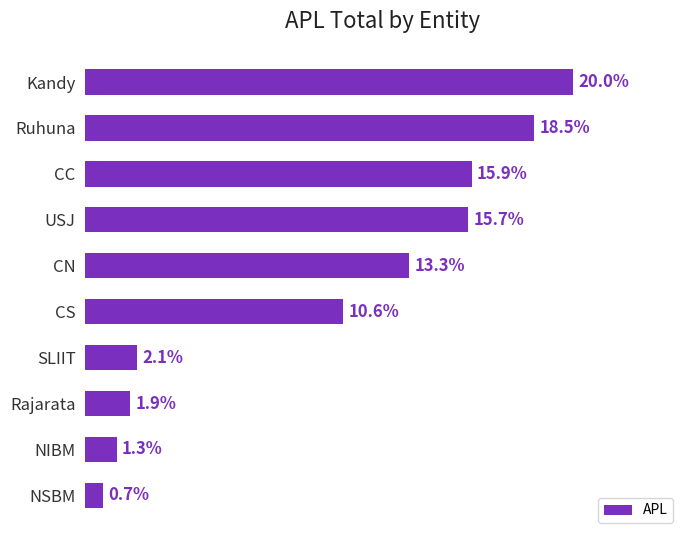

Does the chart contain any negative values?

No